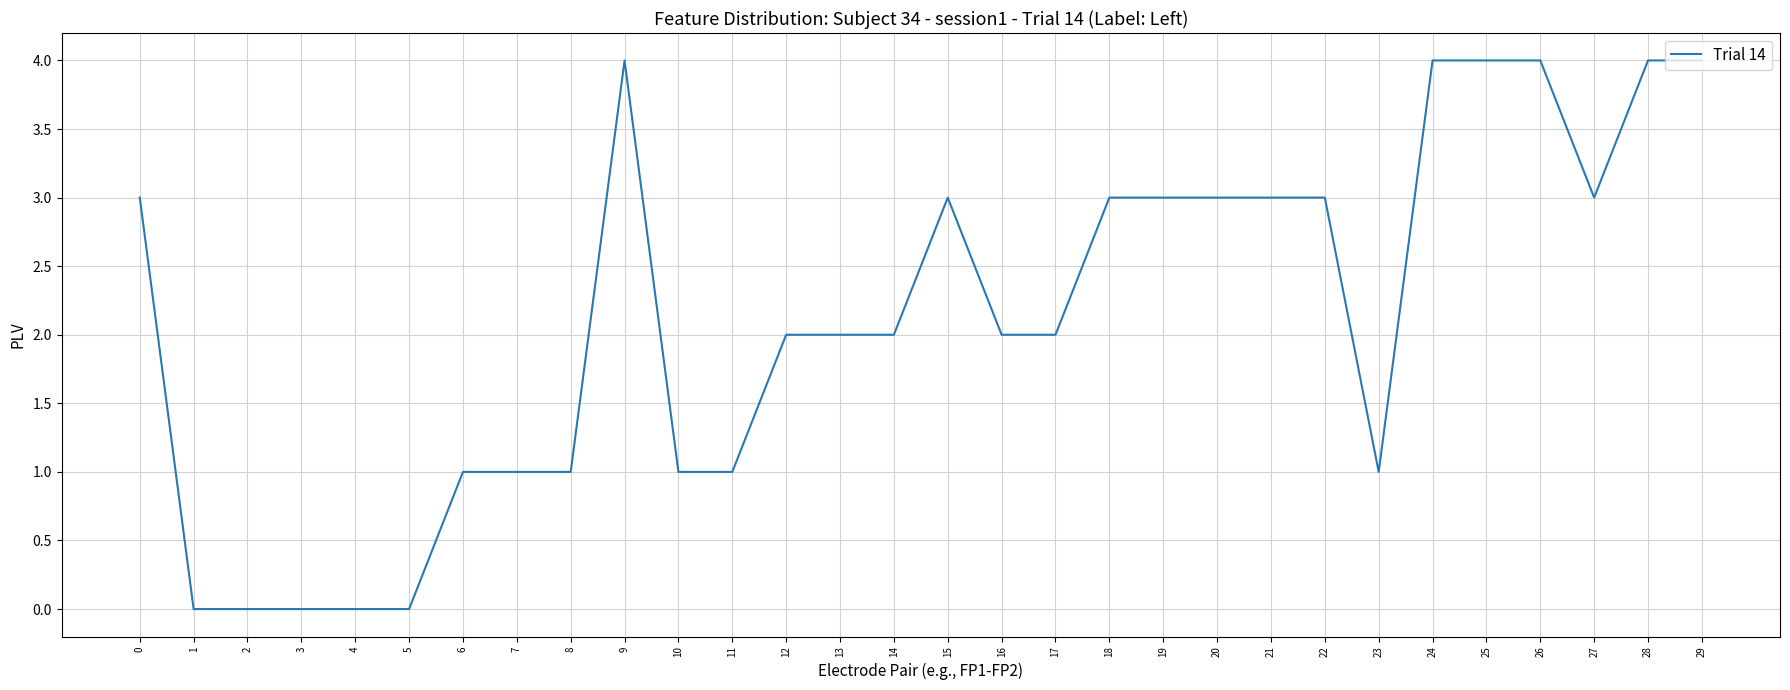

True or false: there are more than 0 points higher than both neighbors.

True